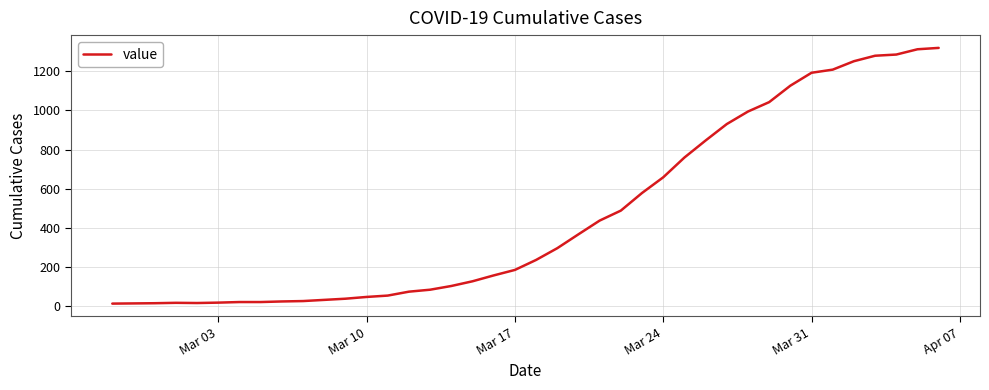

What is the greatest value displayed?

1319